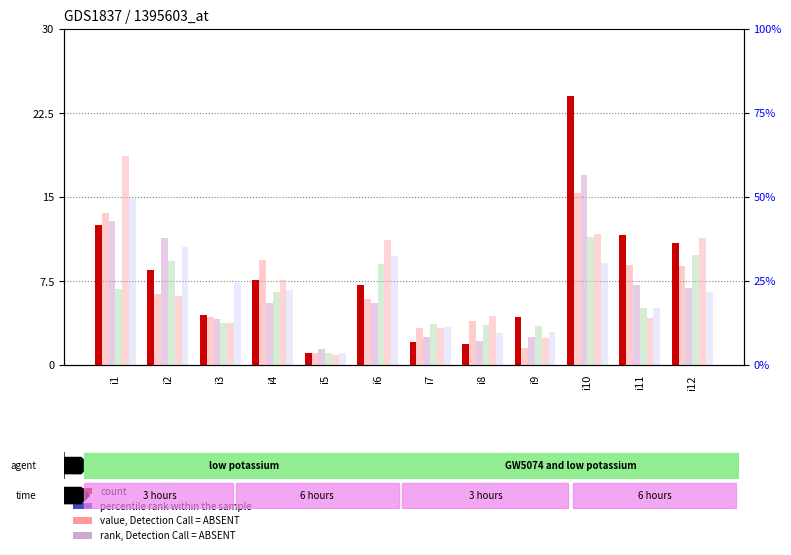

What is the sum of the pi39 values at i7 and i8?

109